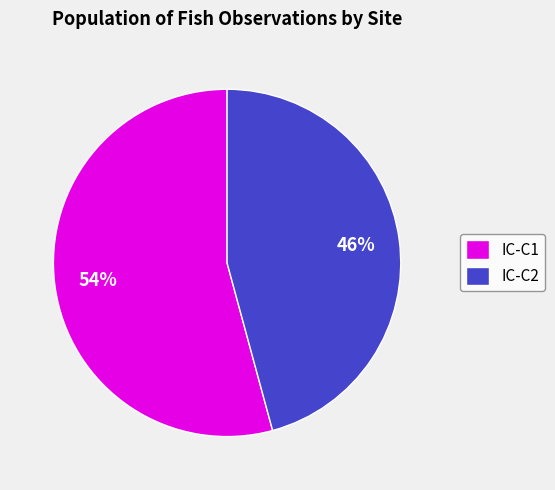

Do IC-C2 and IC-C1 together represent more than half of the pie?

Yes